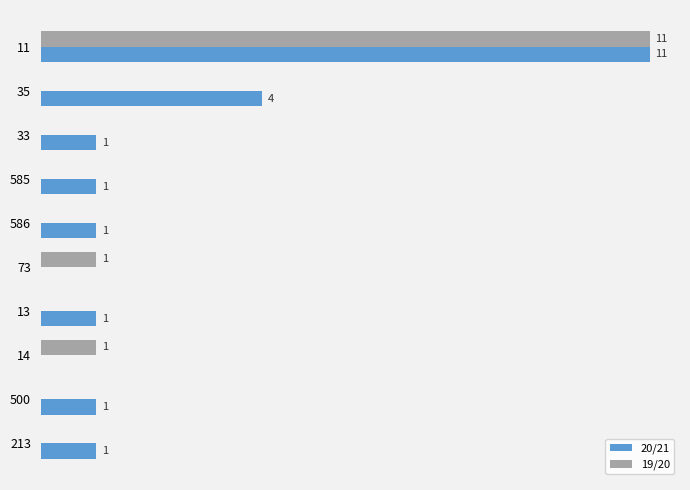

Which series has the largest total across all categories?

20/21